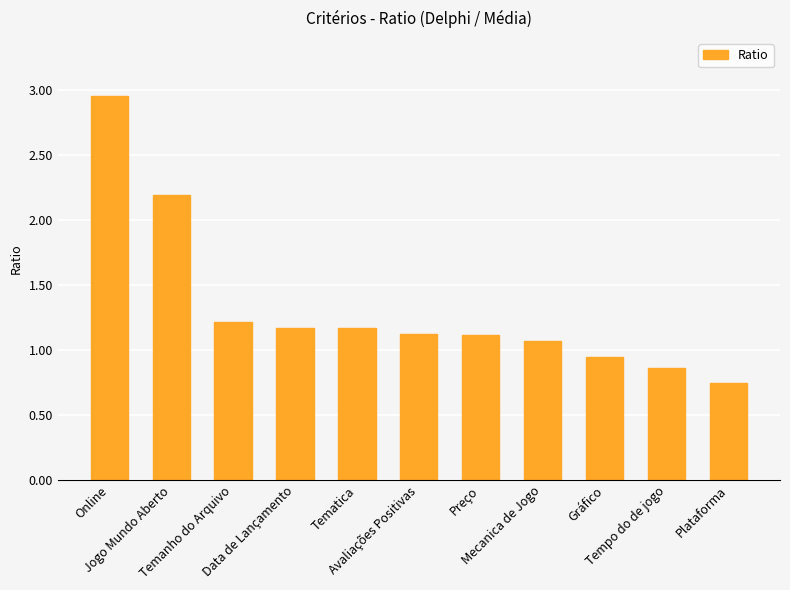

What is the value of the 5th bar from the left?

1.2